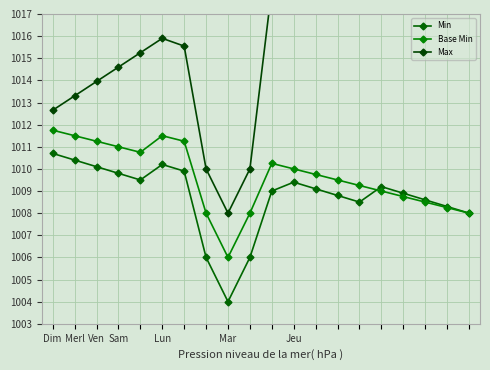

What is the value of the Min point at the 12th from the left?

1009.4